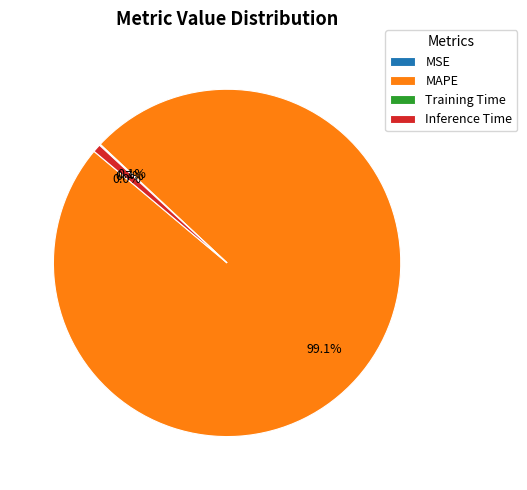

Which slice represents more than half of the pie?

MAPE